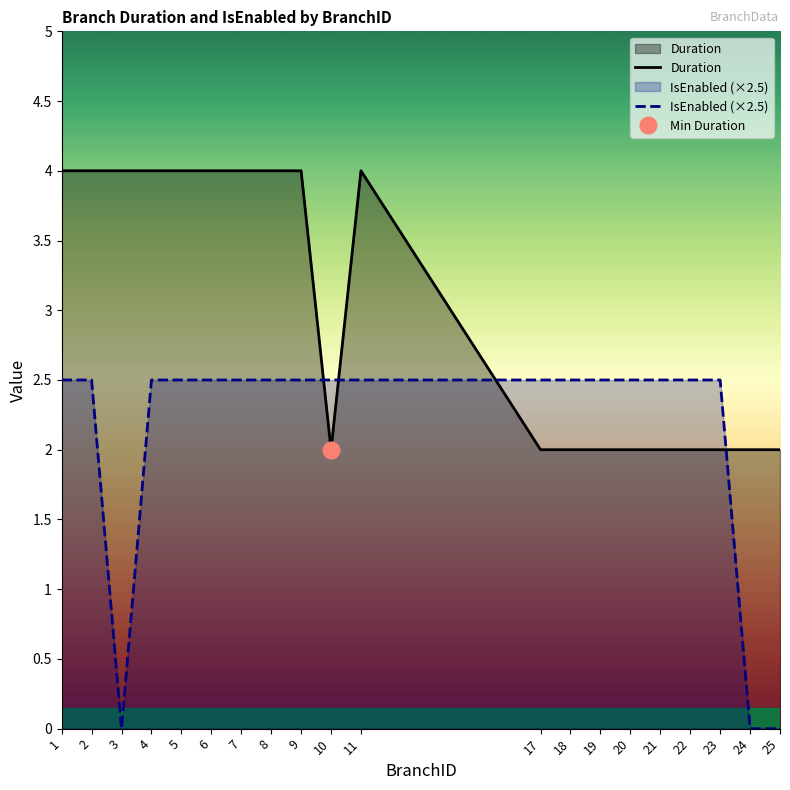

What is the sum of all IsEnabled (×2.5) values?

42.5